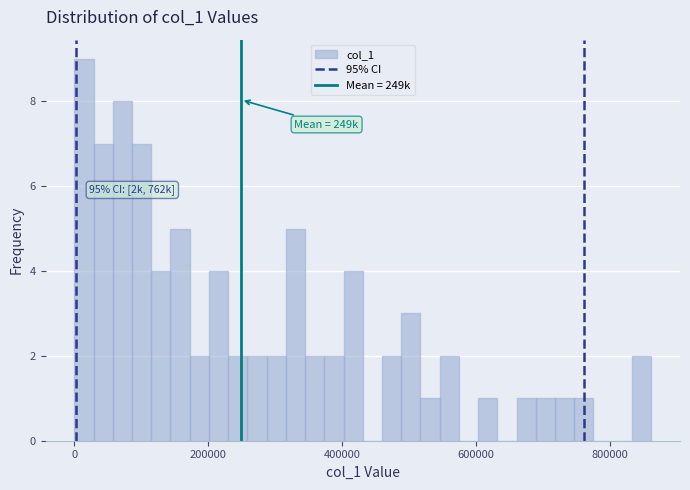

Around what value on the x-axis is the tallest bar? Give the approximate position of its centre, as read against the axis.

20000